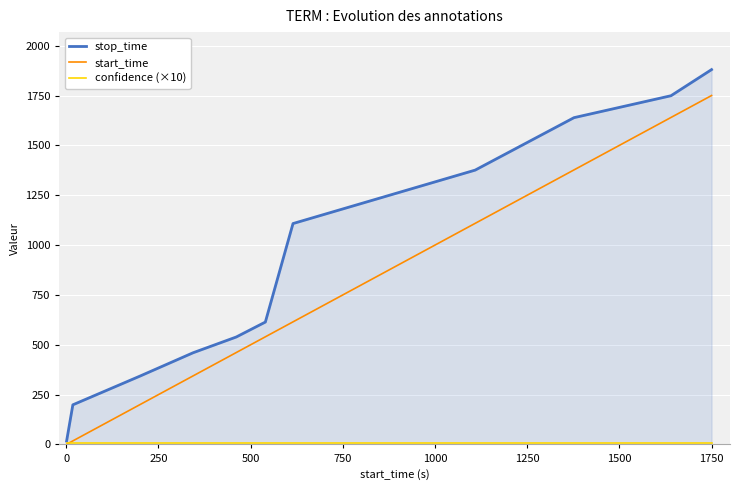

Which series has the largest total across all categories?

stop_time